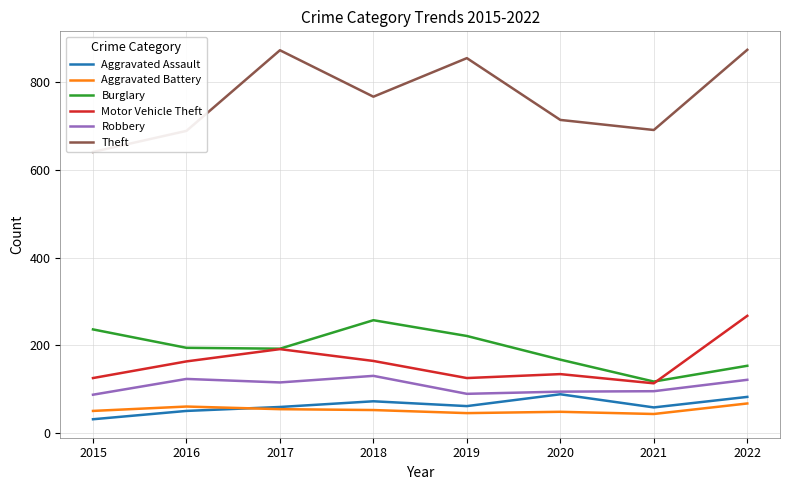

Is the value of Aggravated Assault at 2016 greater than the value of Motor Vehicle Theft at 2022?

No